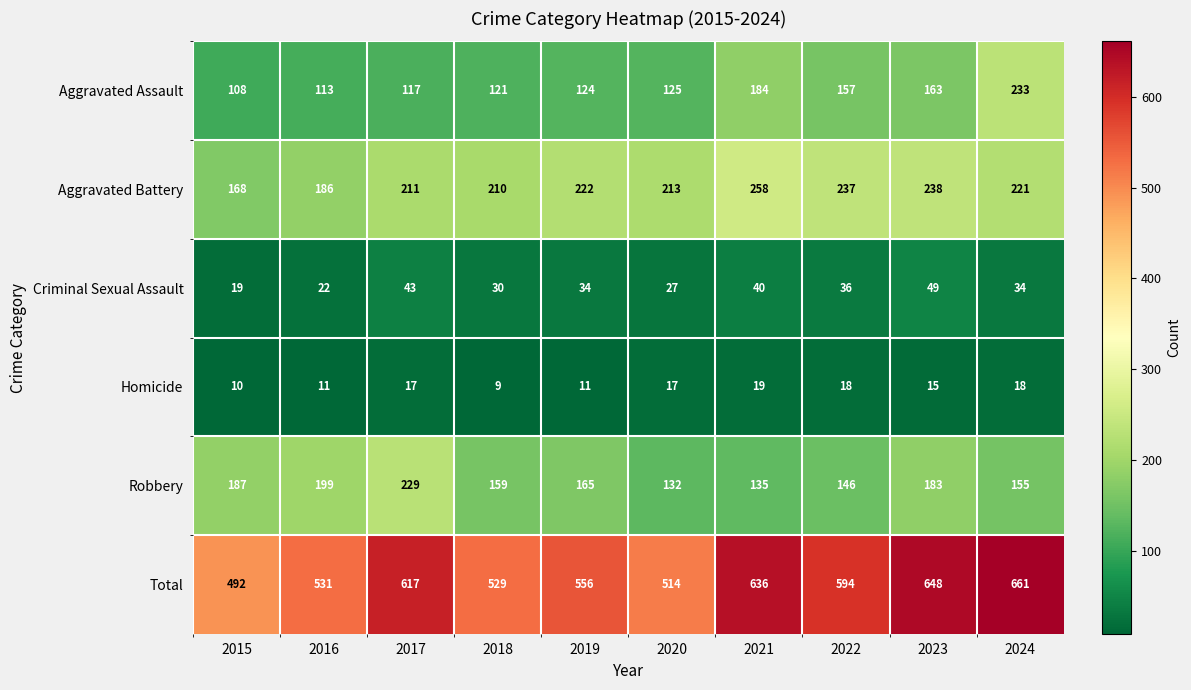

Which series has the largest total across all categories?

Total